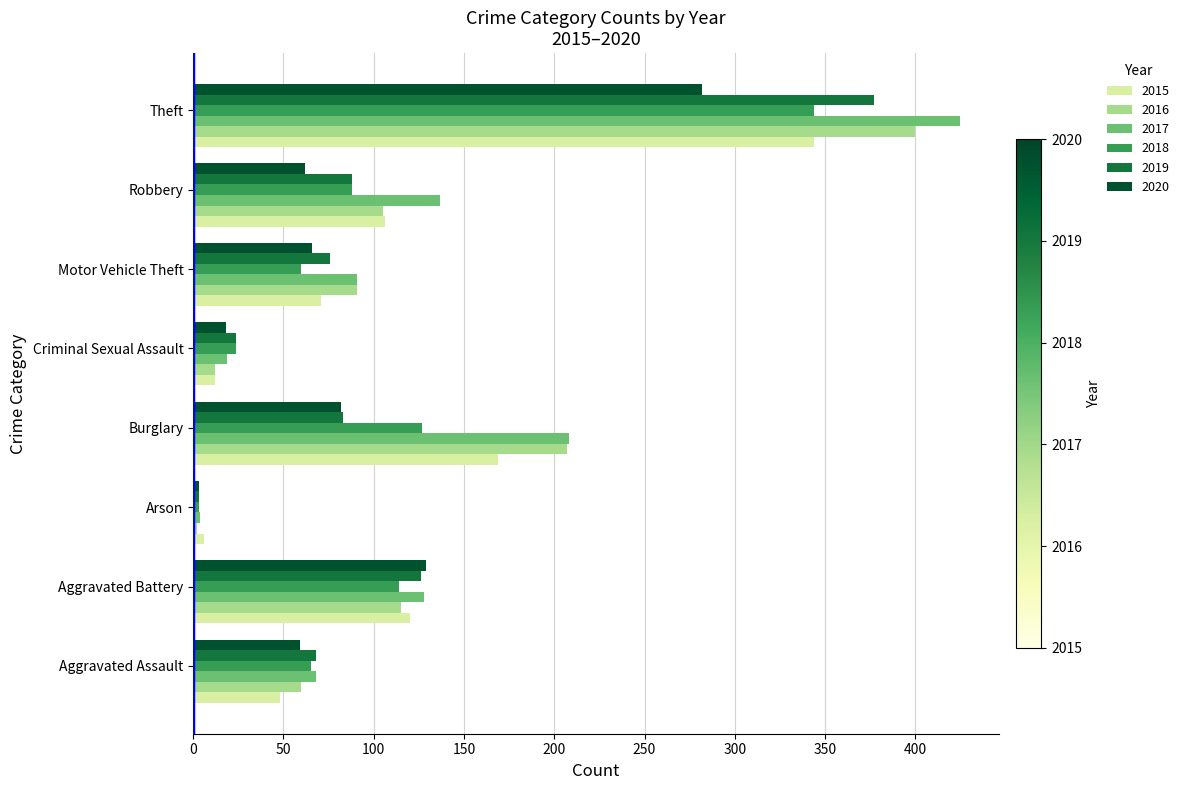

Where is 2017 nearest to the value 214?

Burglary